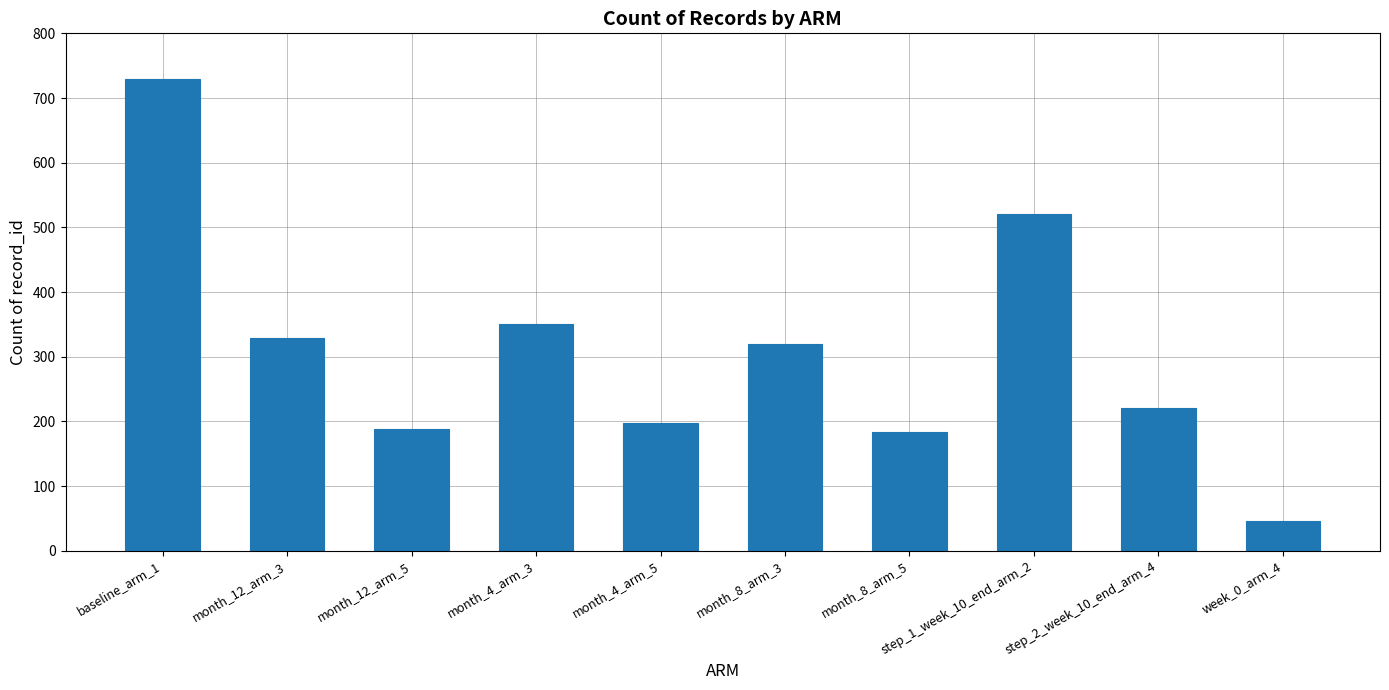

What is the change in value from month_4_arm_3 to step_1_week_10_end_arm_2?

+171